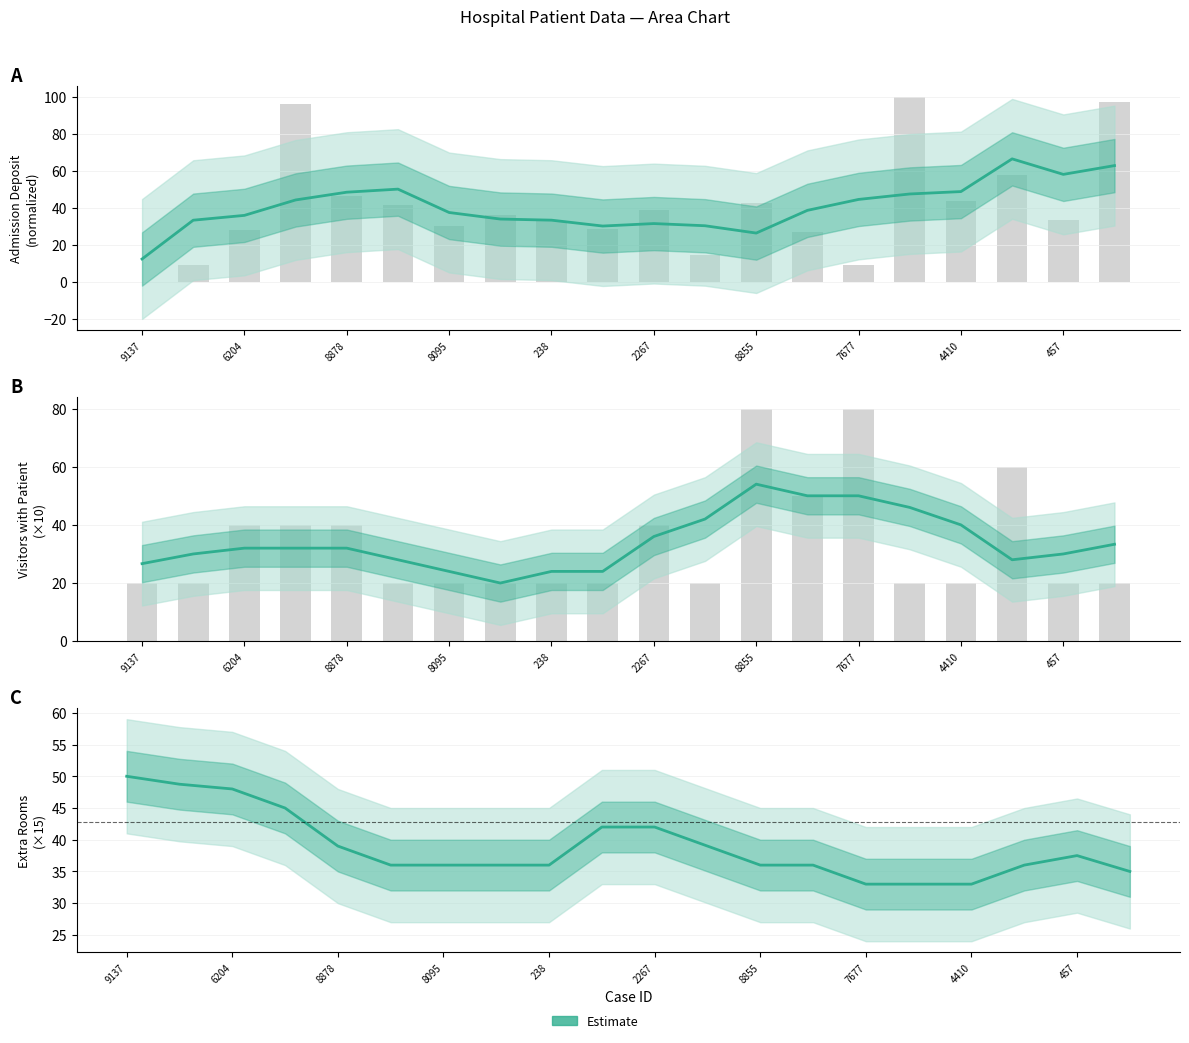

Is it true that the value at 4410 is 33.0?

True